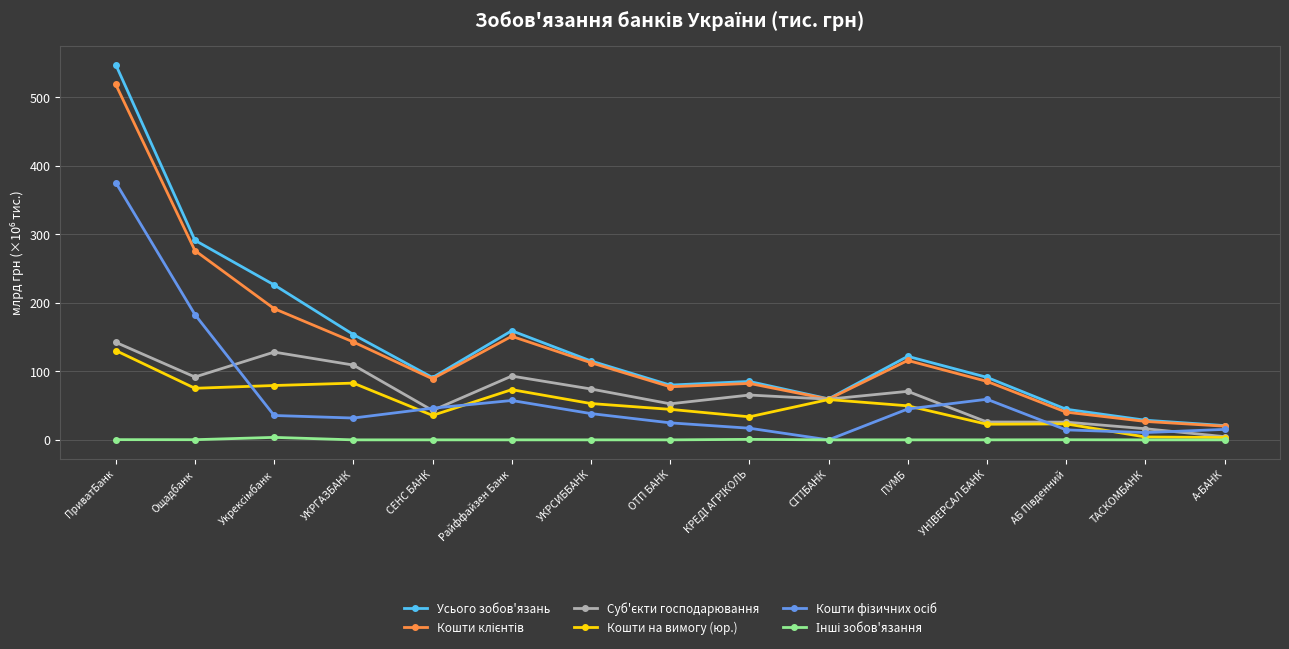

At which category is the sum across all series the highest?

ПриватБанк